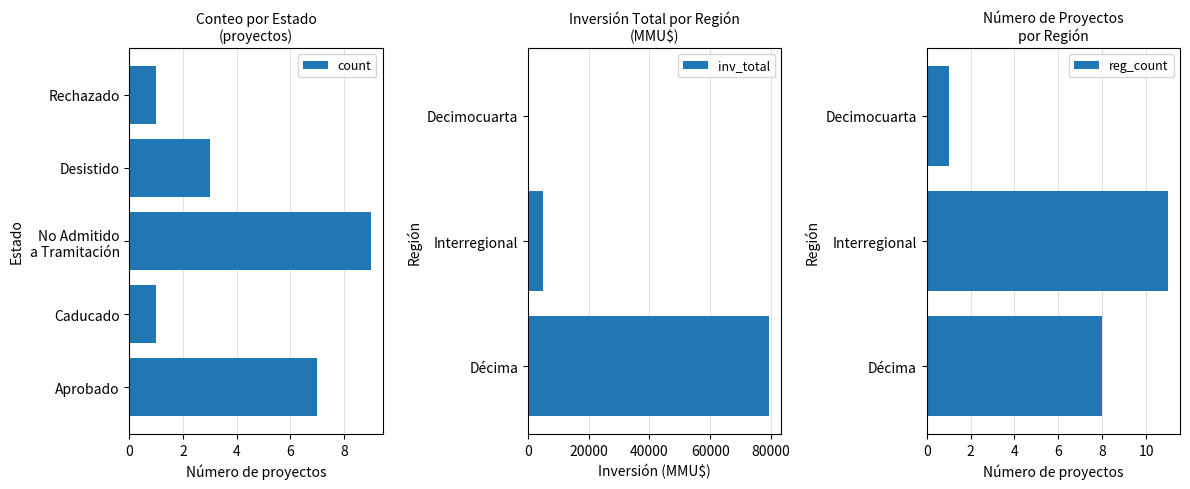

The No series shows 28 at construcción centro. True or false?

False